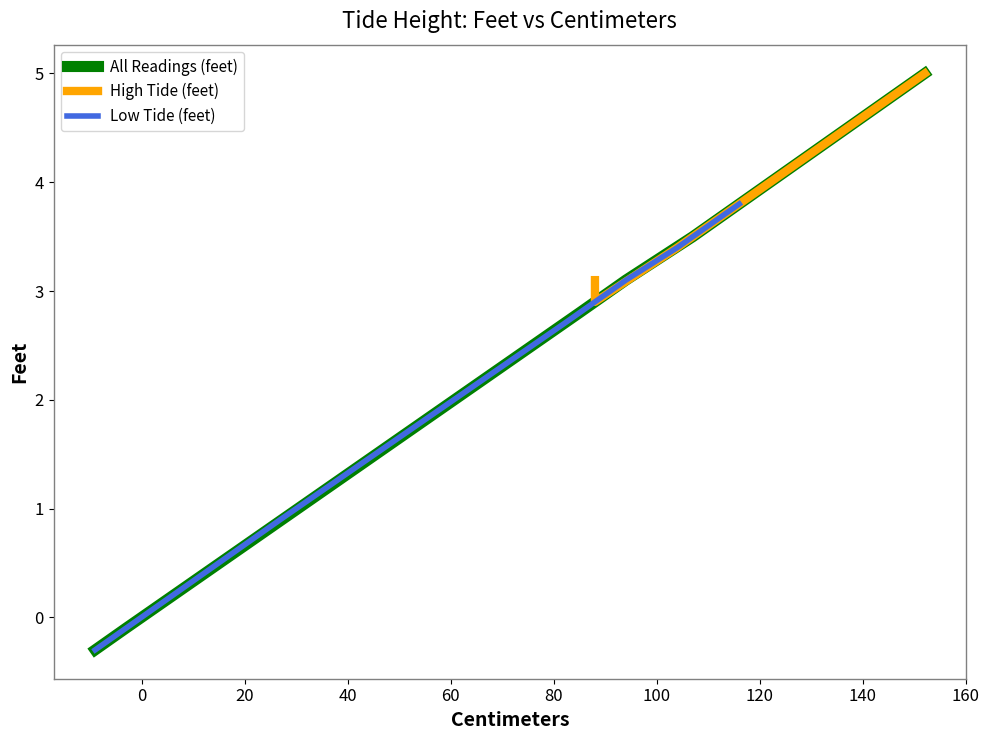

What is the label of the 13th point from the right?

120